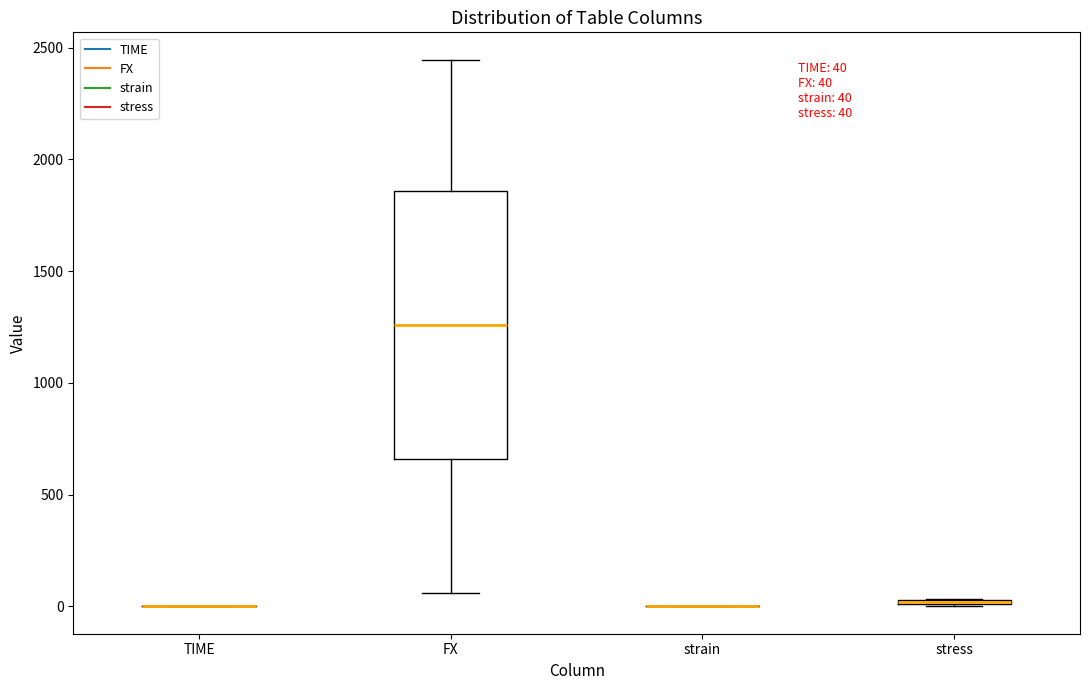

Which box is the tallest, from its lower edge to its upper edge?

FX